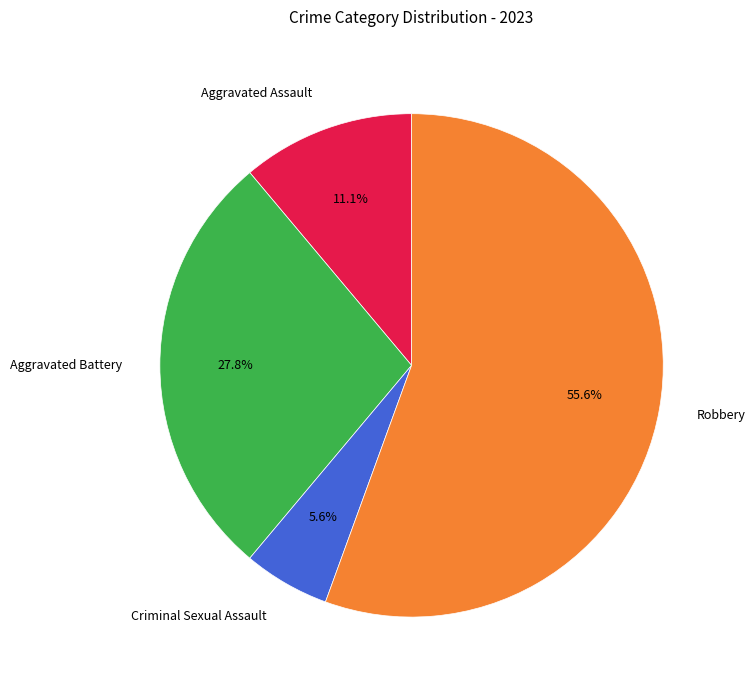

To the nearest percent, what is the combined percentage of Aggravated Assault and Robbery?

67%